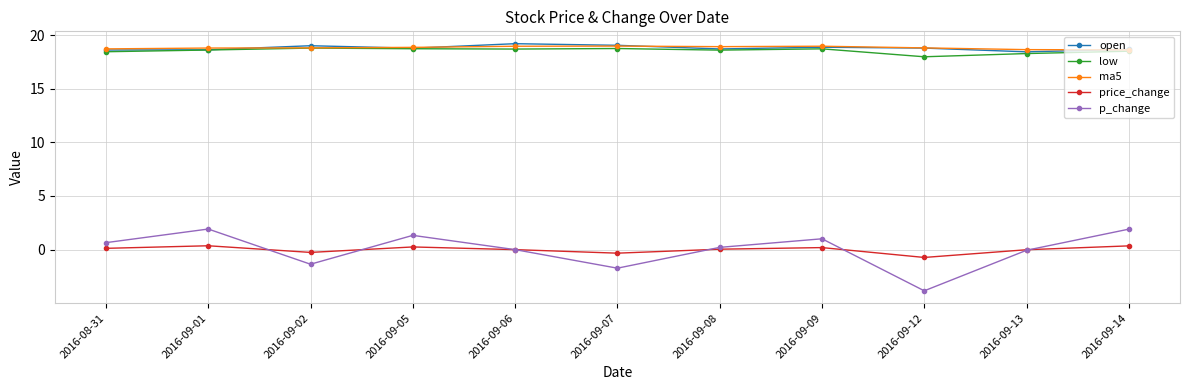

What is the total value across all series at 2016-09-01?

58.3